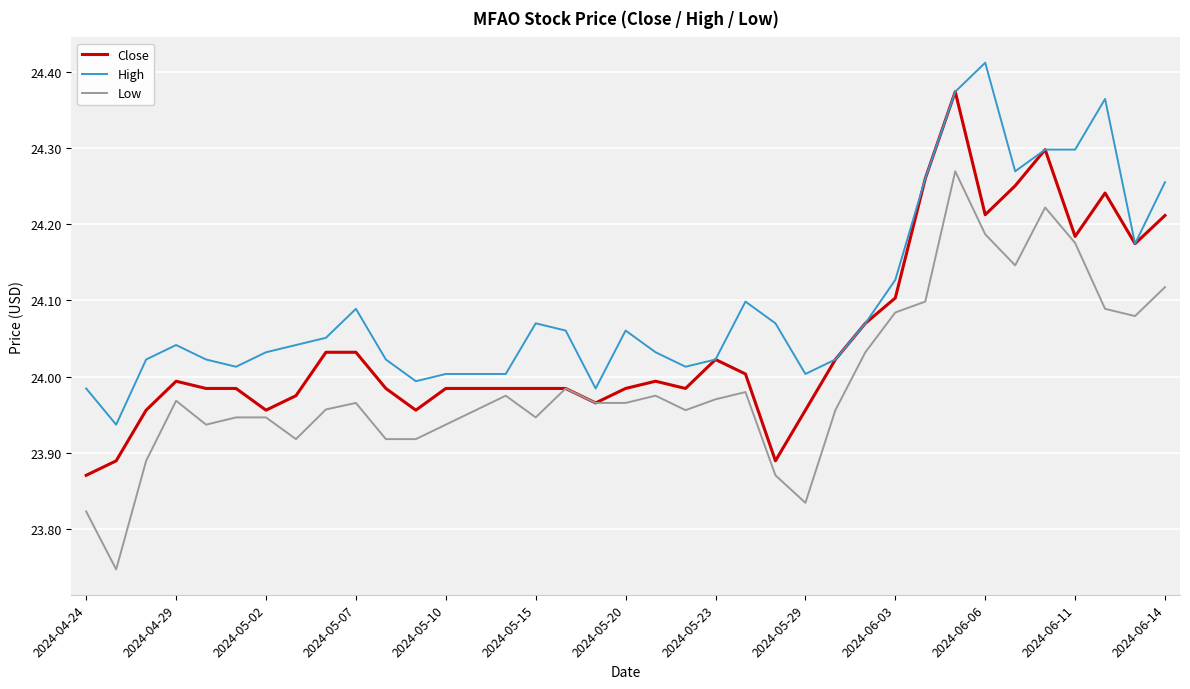

Does the chart have visible grid lines?

Yes